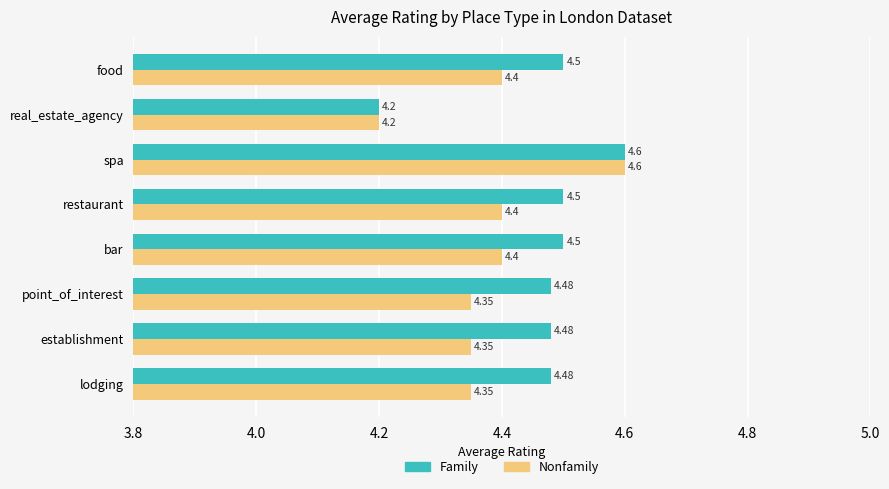

What are all the series names shown in the legend?

Family, Nonfamily